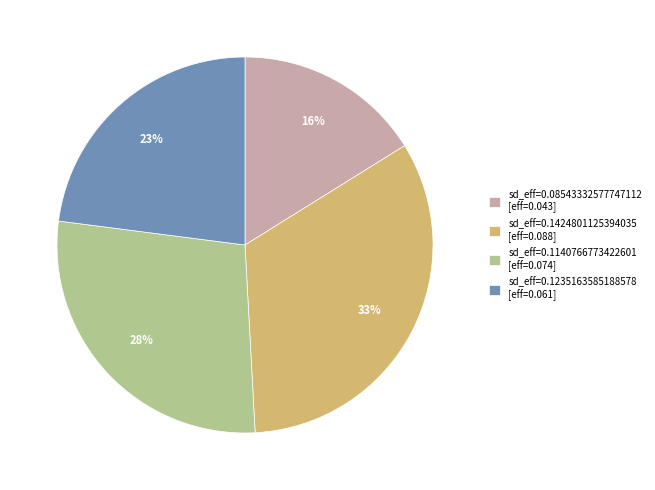

Between sd_eff=0.1424801125394035 [eff=0.088] and sd_eff=0.08543332577747112 [eff=0.043], which is larger?

sd_eff=0.1424801125394035 [eff=0.088]